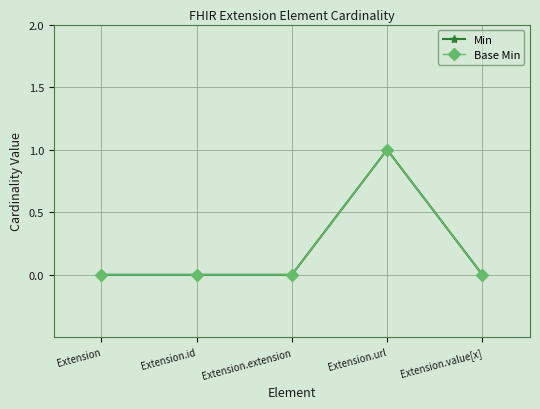

True or false: Min and Base Min cross at least once.

False